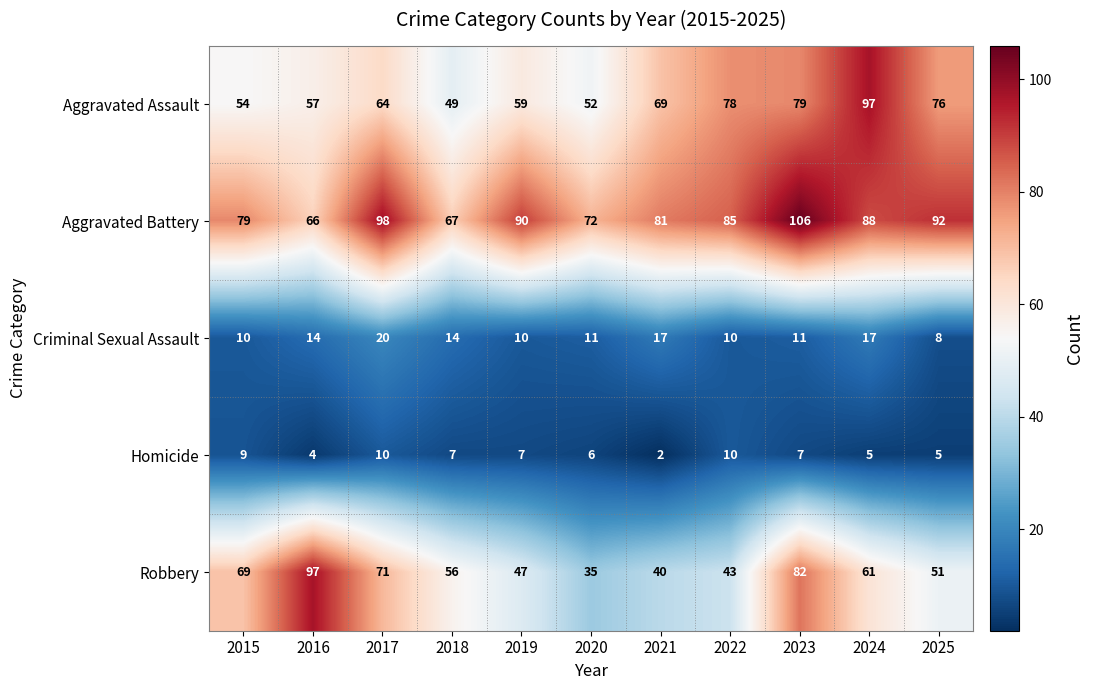

Count the number of data series in this chart.

5